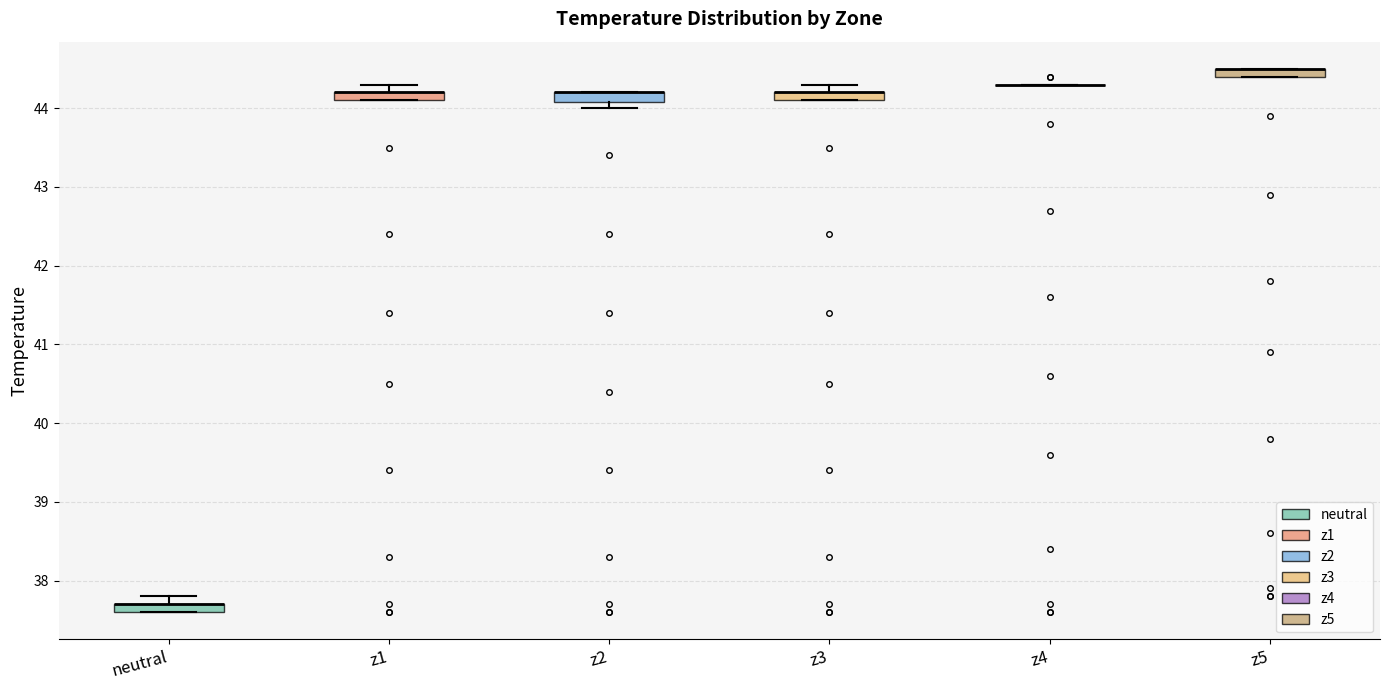

Where is the upper edge of the box for neutral on the y-axis? The values are not printed on the chart, so give them approximately, as read against the axis.

37.7